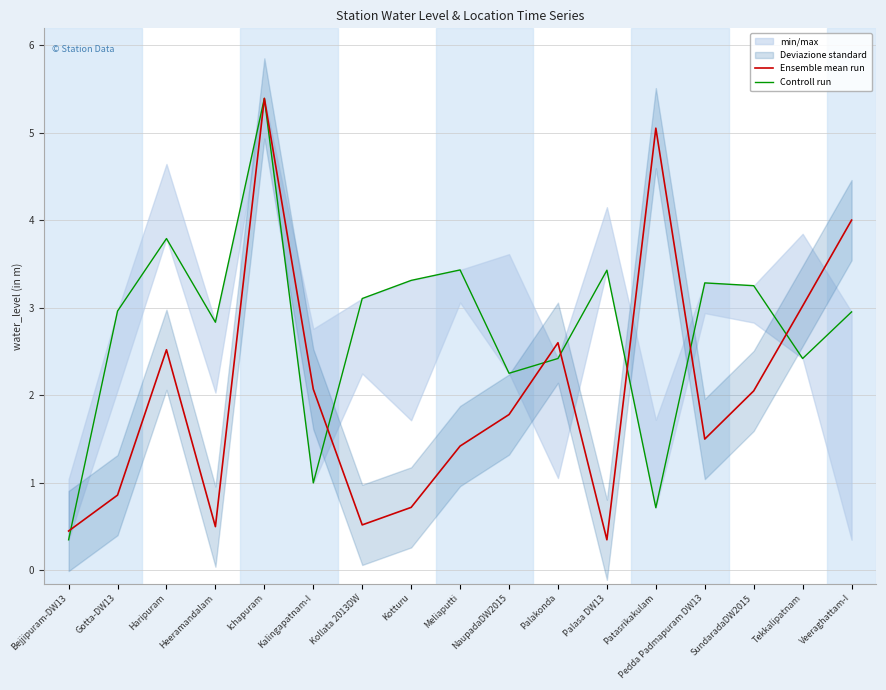

At which category is the sum across all series the highest?

Ichapuram